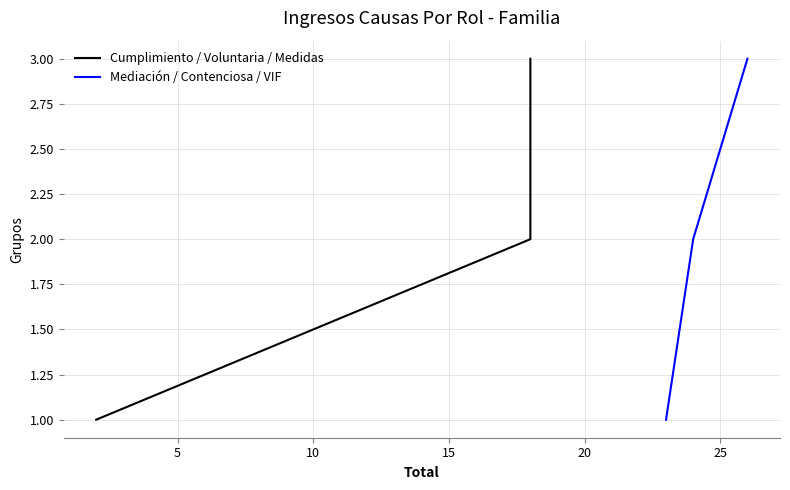

Where does the Cumplimiento / Voluntaria / Medidas series first go above 2?

10